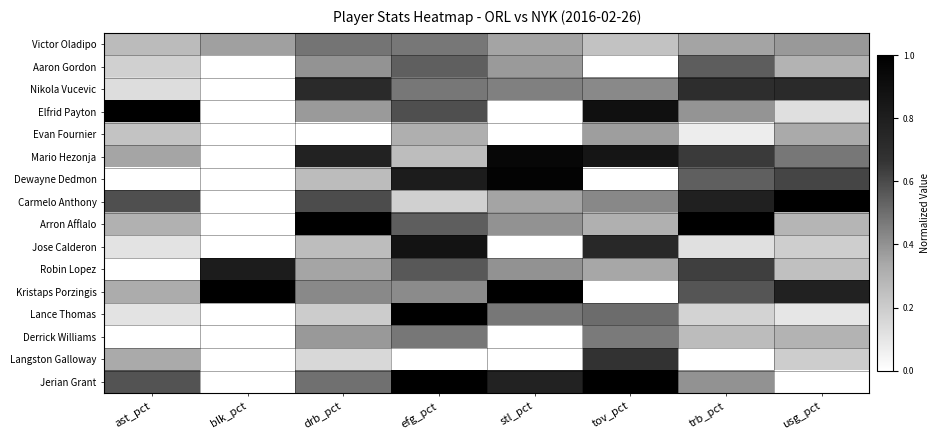

Which series has the largest total across all categories?

Kristaps Porzingis